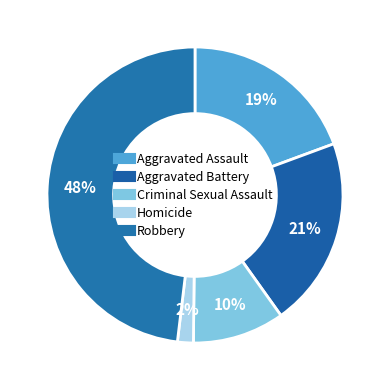

To the nearest percent, what percentage of the pie is Homicide?

2%